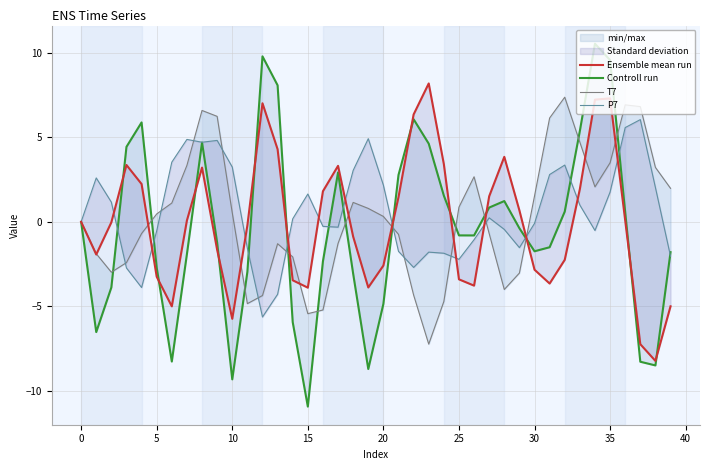

At which label does T7 reach its peak?

32